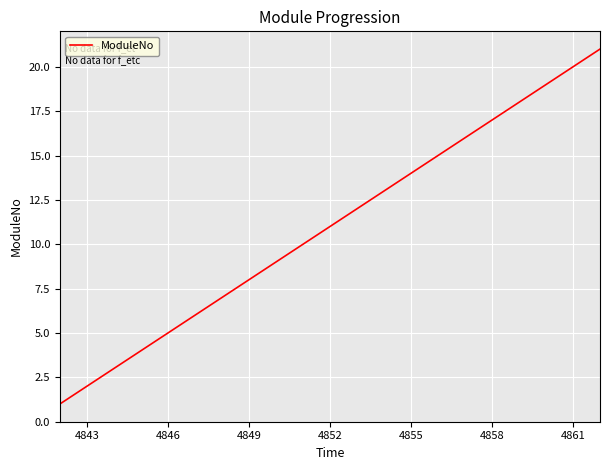

What is the maximum value shown in the chart?

21